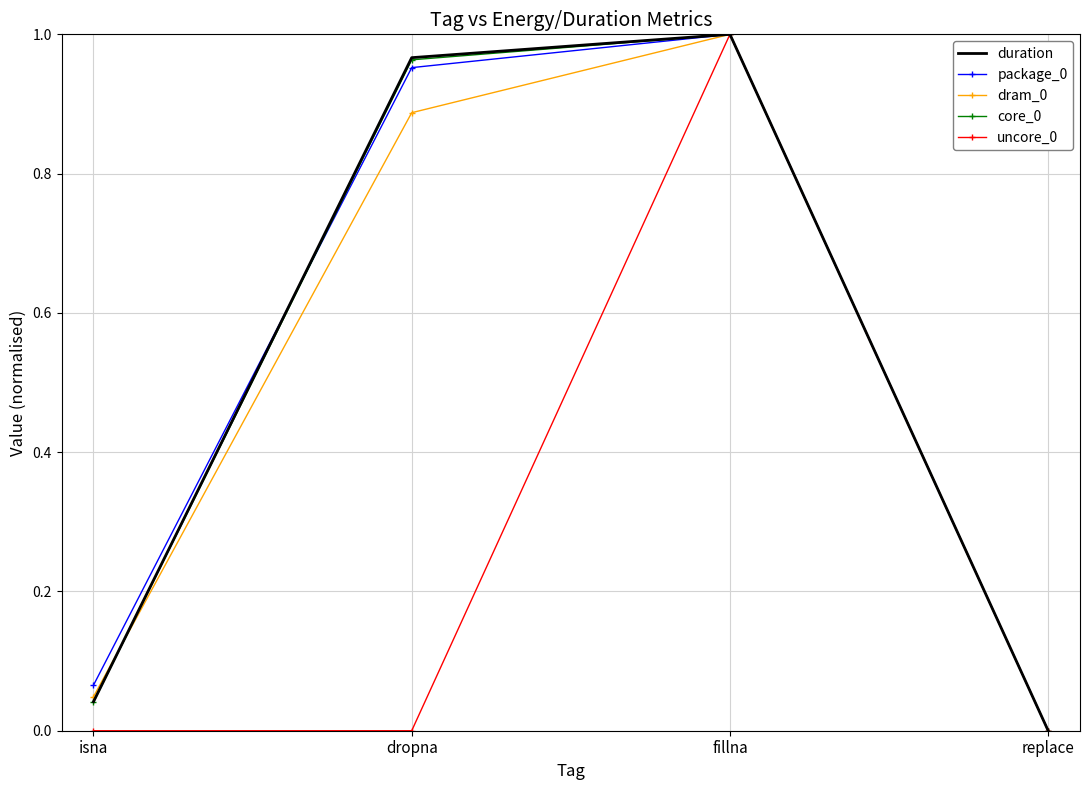

At which category is the sum across all series the highest?

fillna